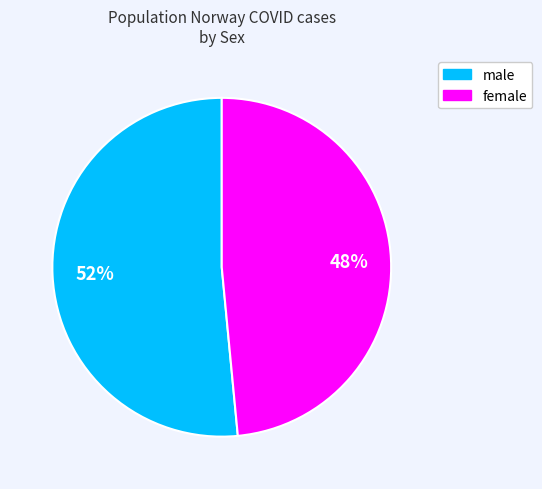

Is there any slice that represents more than half of the pie?

Yes